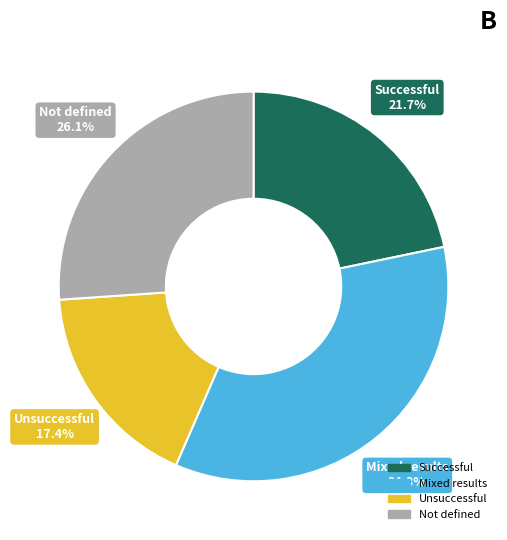

Which slice is the largest?

Mixed results